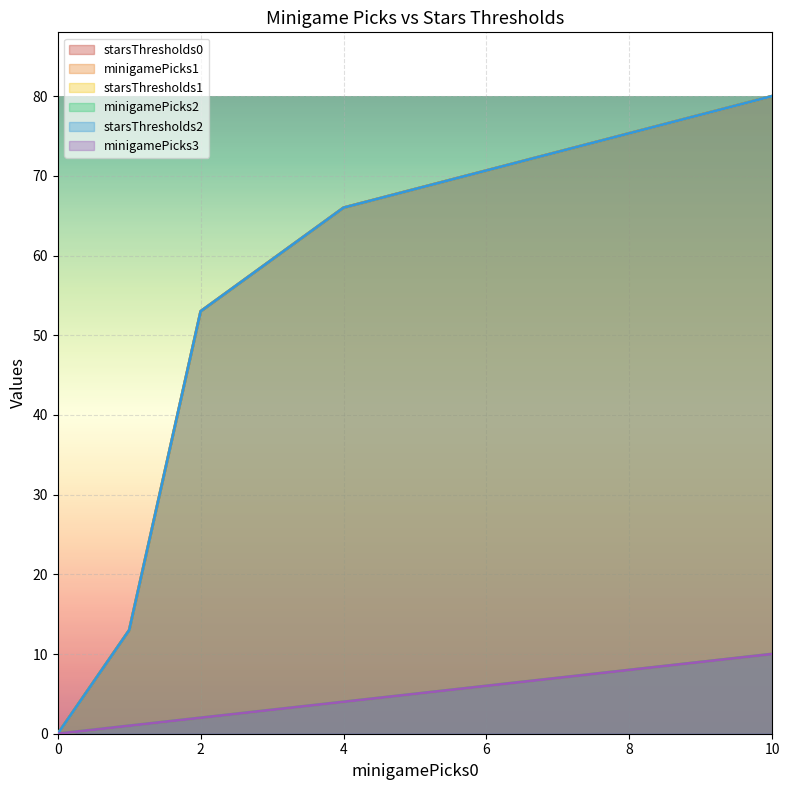

The minigamePicks2 series shows 1 at 1. True or false?

True